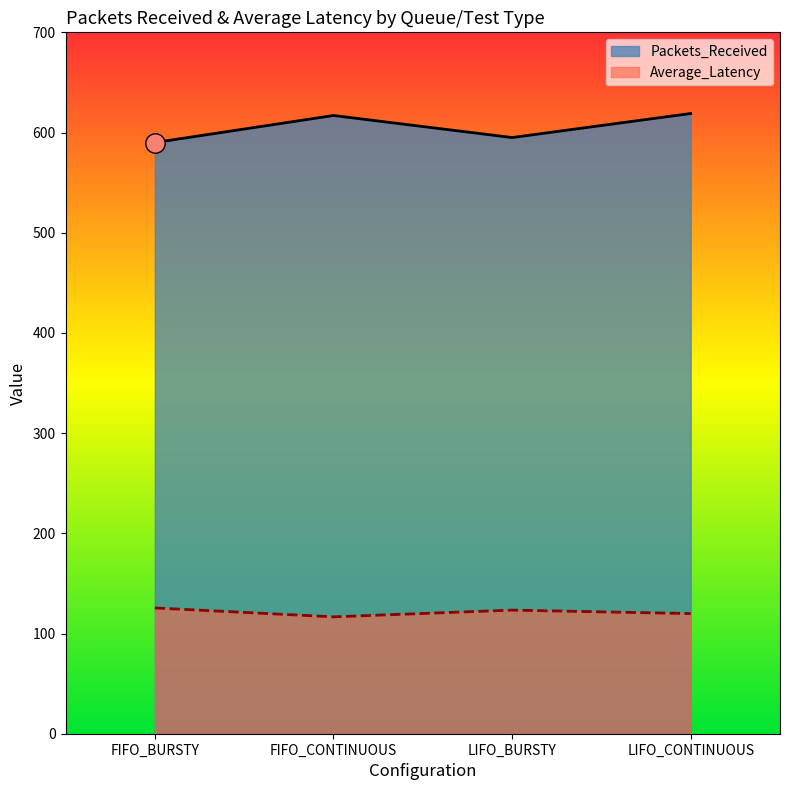

True or false: Average_Latency and Packets_Received intersect in this chart.

False